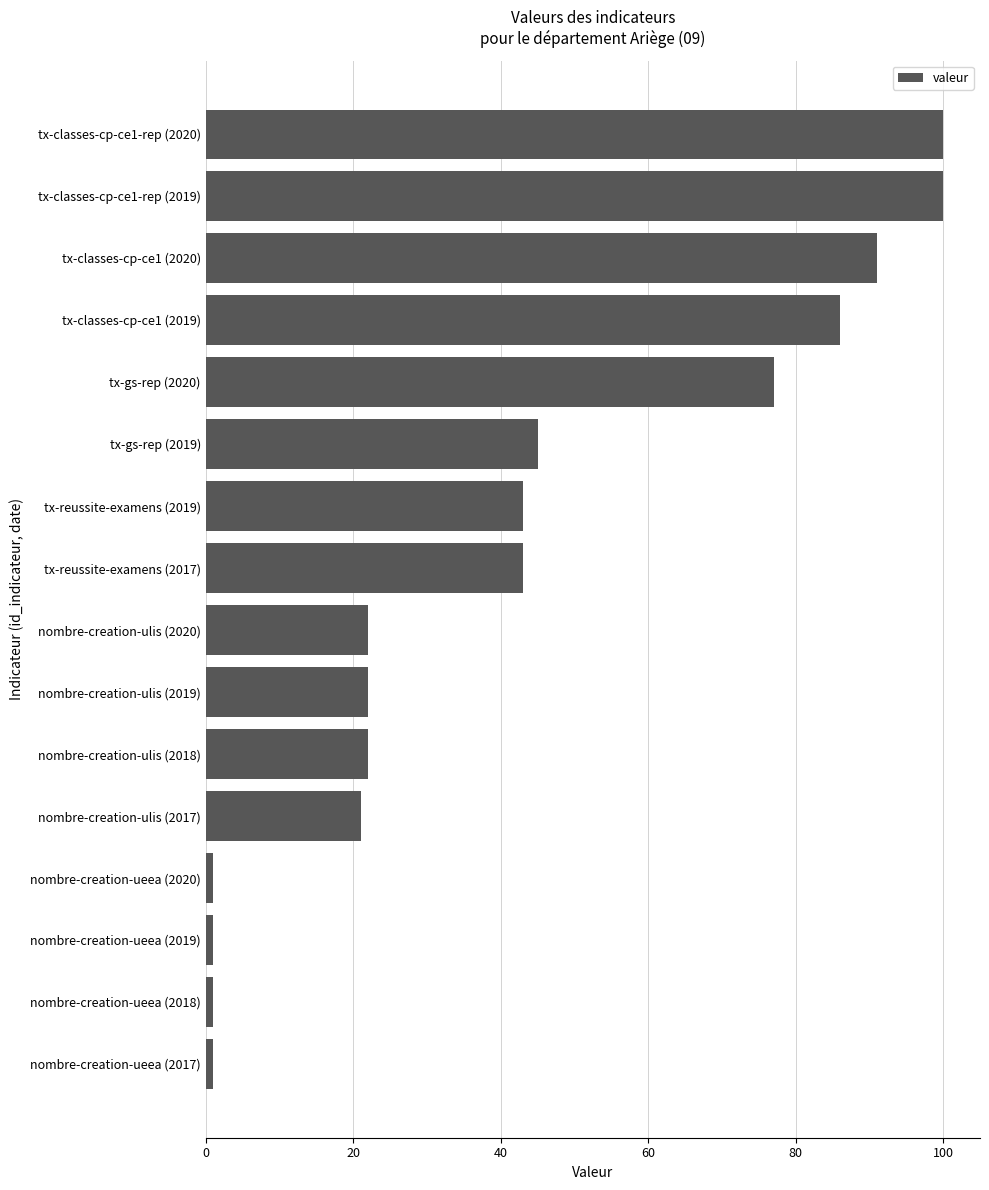

Reading bottom to top, list all the values displayed in this chart.

nombre-creation-ueea (2017)=1	nombre-creation-ueea (2018)=1	nombre-creation-ueea (2019)=1	nombre-creation-ueea (2020)=1	nombre-creation-ulis (2017)=21	nombre-creation-ulis (2018)=22	nombre-creation-ulis (2019)=22	nombre-creation-ulis (2020)=22	tx-reussite-examens (2017)=43	tx-reussite-examens (2019)=43	tx-gs-rep (2019)=45	tx-gs-rep (2020)=77	tx-classes-cp-ce1 (2019)=86	tx-classes-cp-ce1 (2020)=91	tx-classes-cp-ce1-rep (2019)=100	tx-classes-cp-ce1-rep (2020)=100